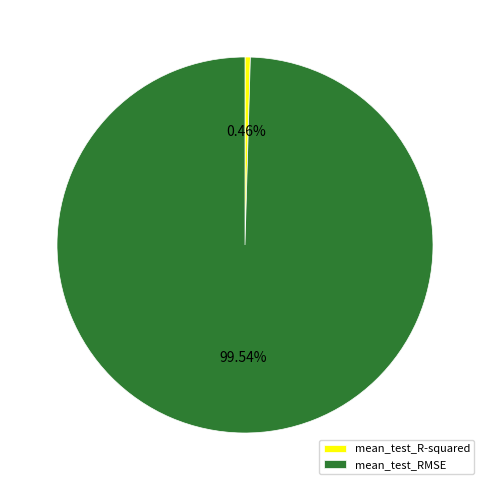

What is the smallest slice in the pie chart?

mean_test_R-squared